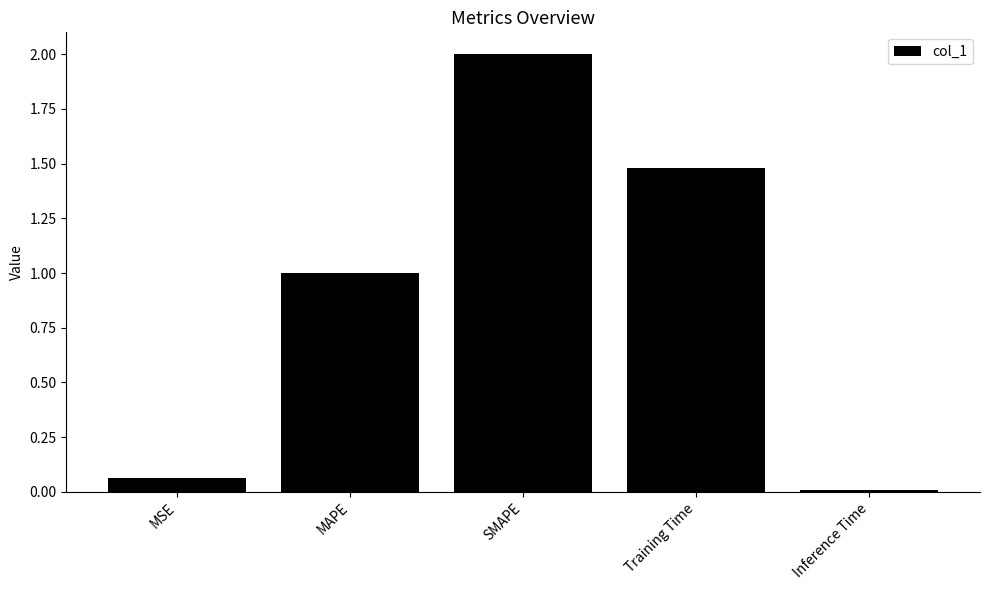

Where does the data first go above 1?

MAPE